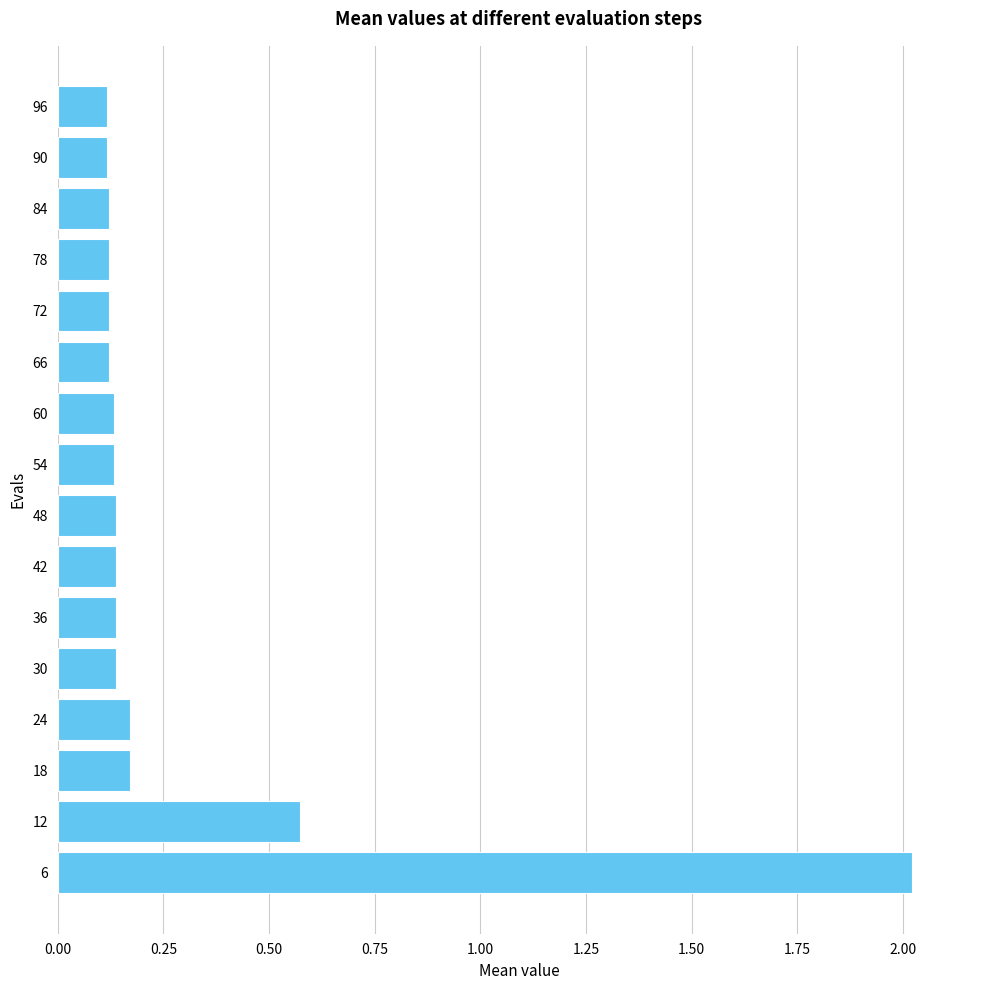

What is the greatest value displayed?

2.0